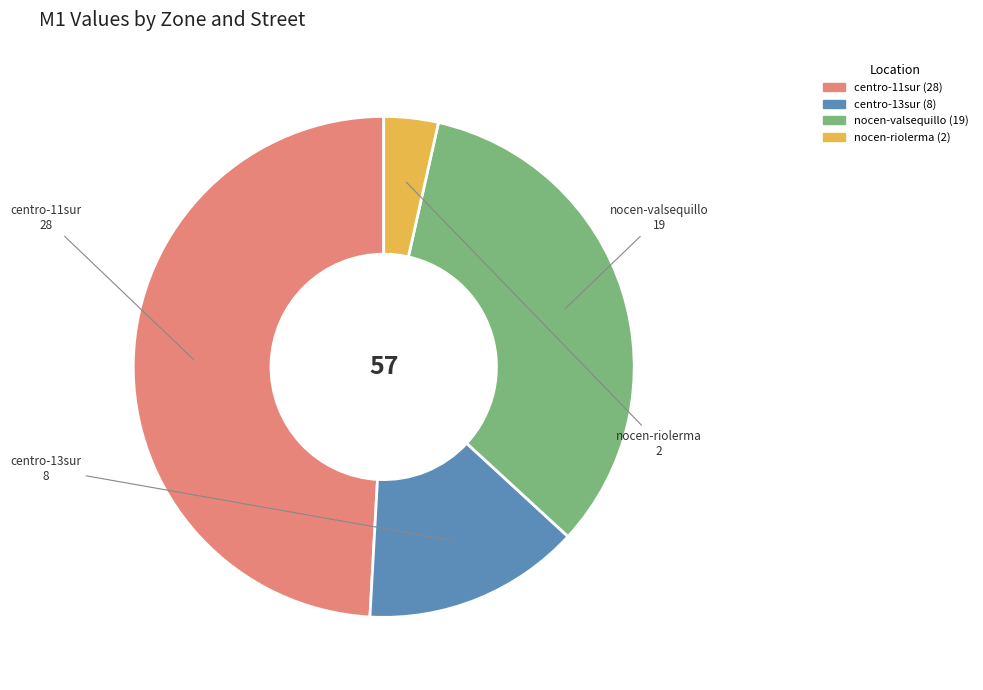

Do nocen-valsequillo and centro-13sur together represent more than half of the pie?

No